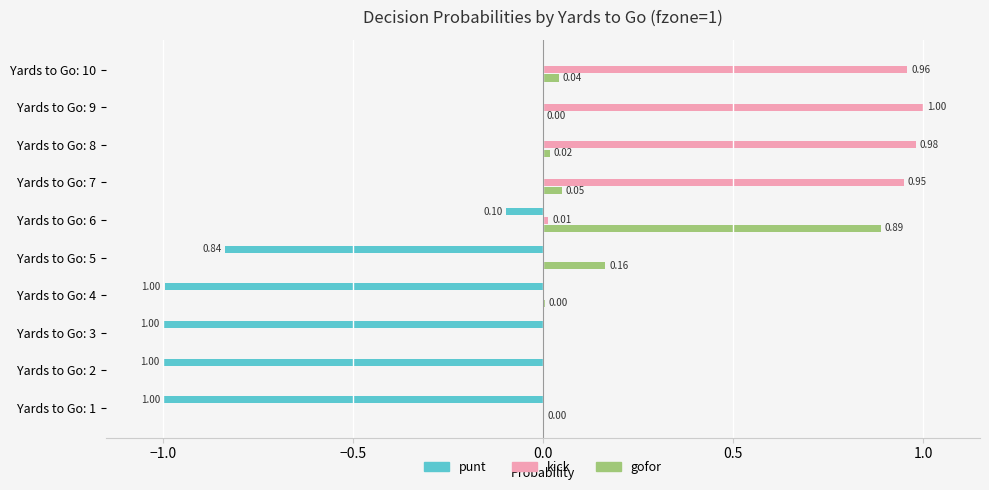

Which series changed the most between Yards to Go: 5 and Yards to Go: 7?

kick